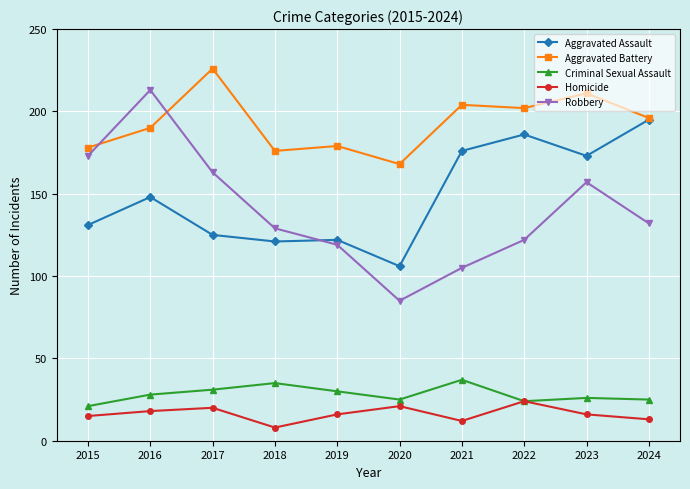

True or false: Homicide and Robbery intersect in this chart.

False